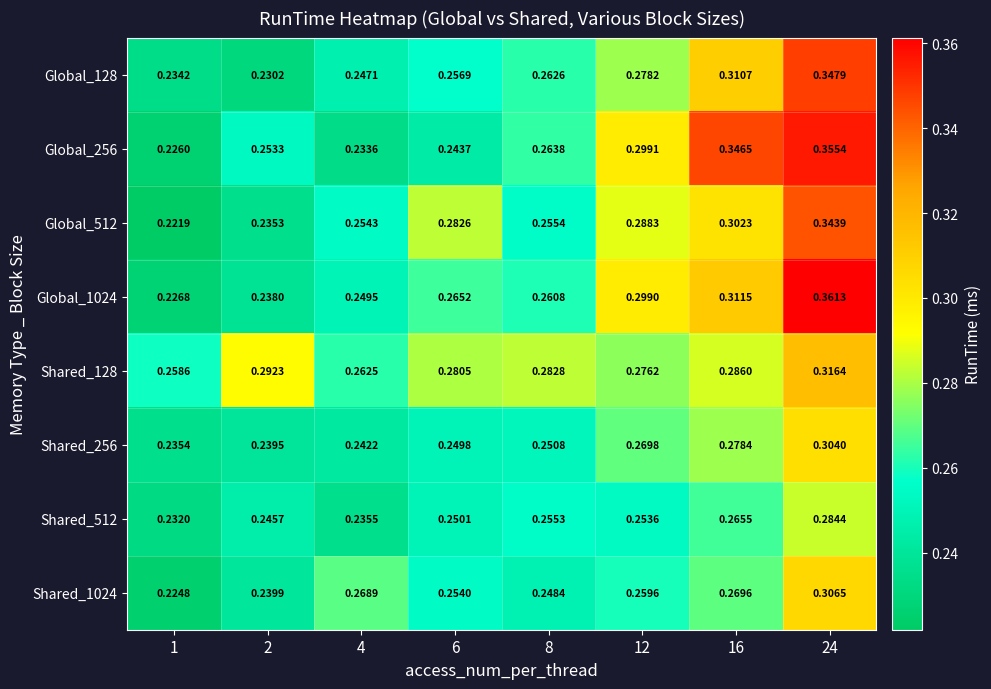

Is the value of Global_256 at 12 greater than the value of Global_512 at 1?

Yes